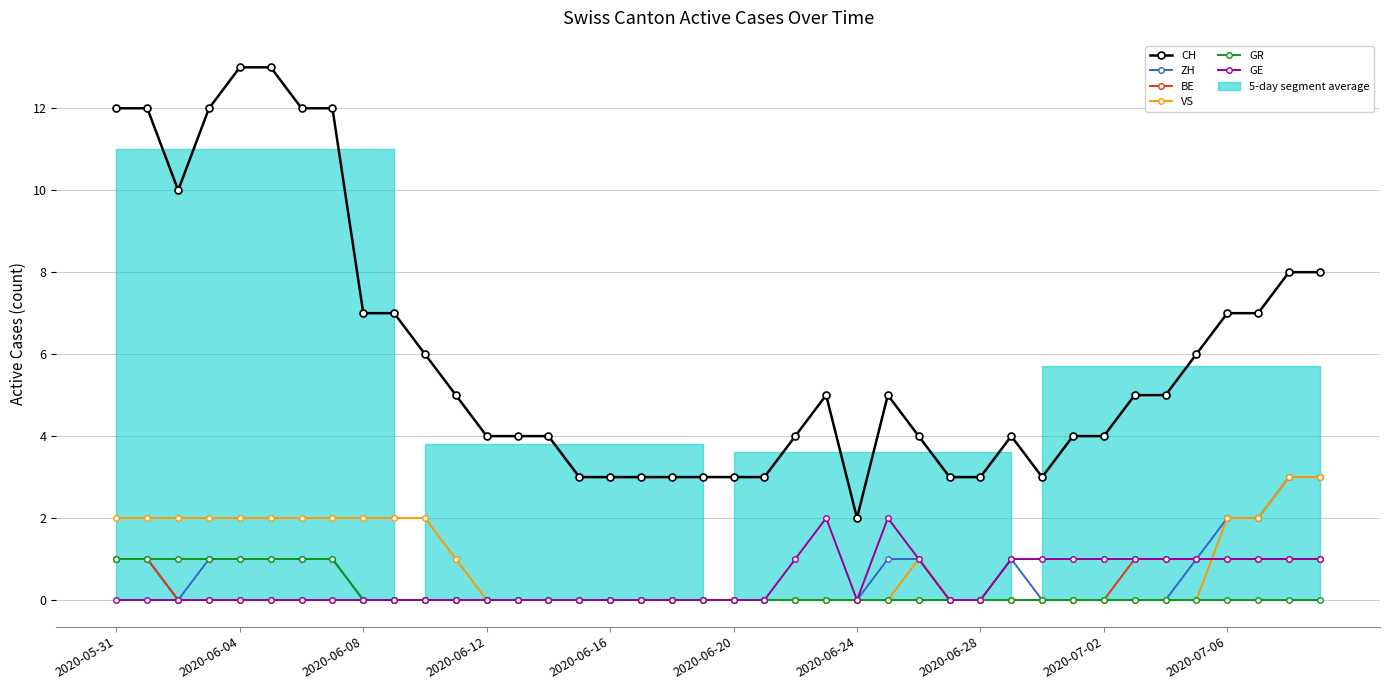

True or false: VS and GR intersect in this chart.

False